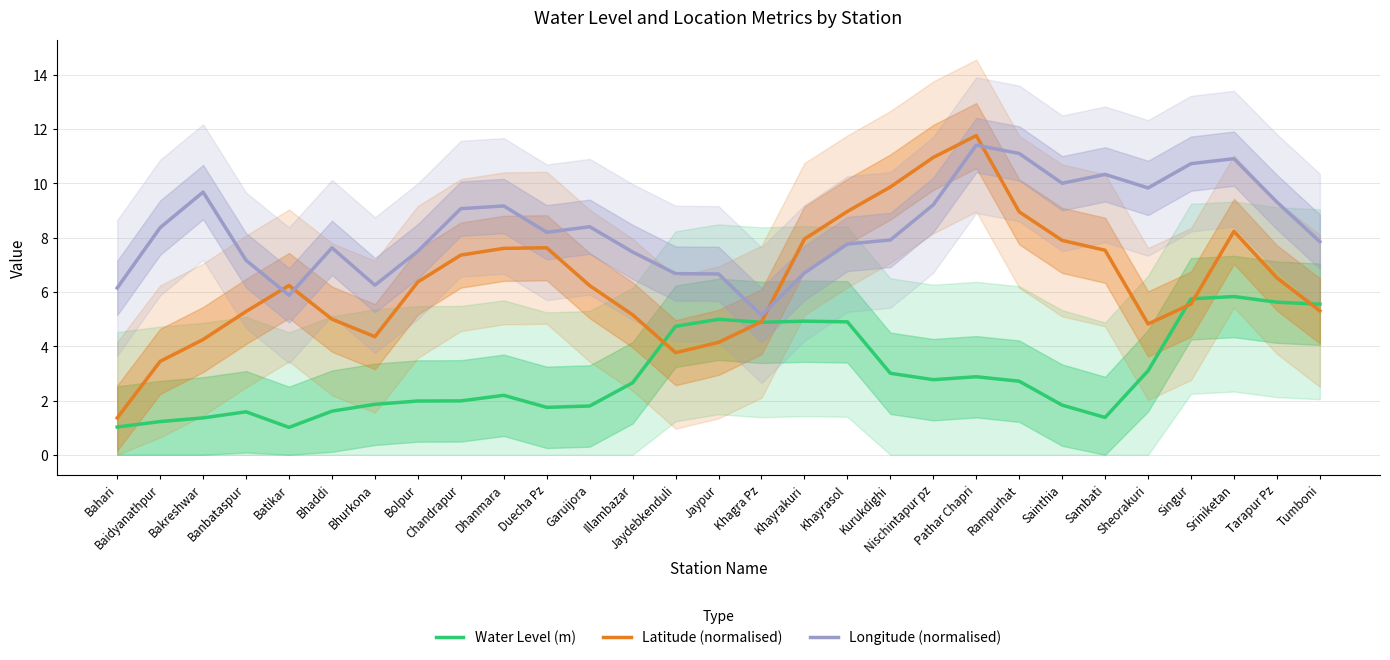

The value of Latitude (normalised) at Duecha Pz is 7.6. True or false?

True